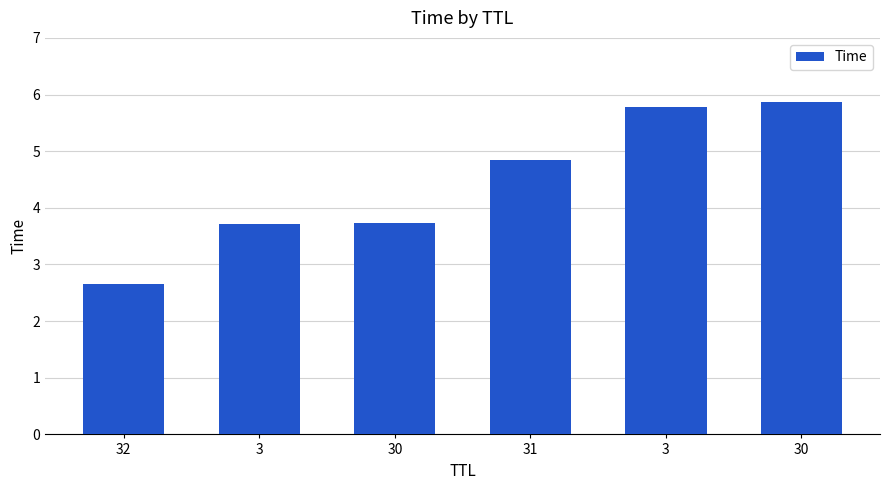

How many bars are there in total?

6